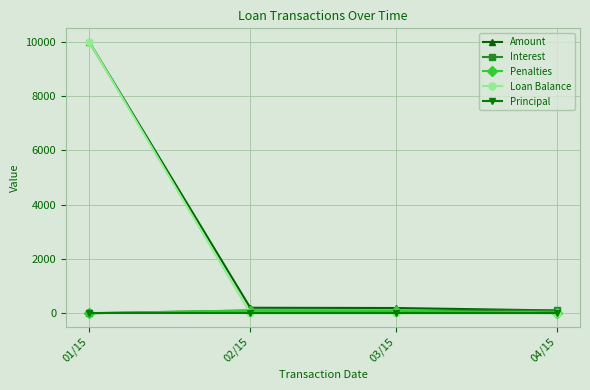

Is this an area chart (filled region under the line)?

No